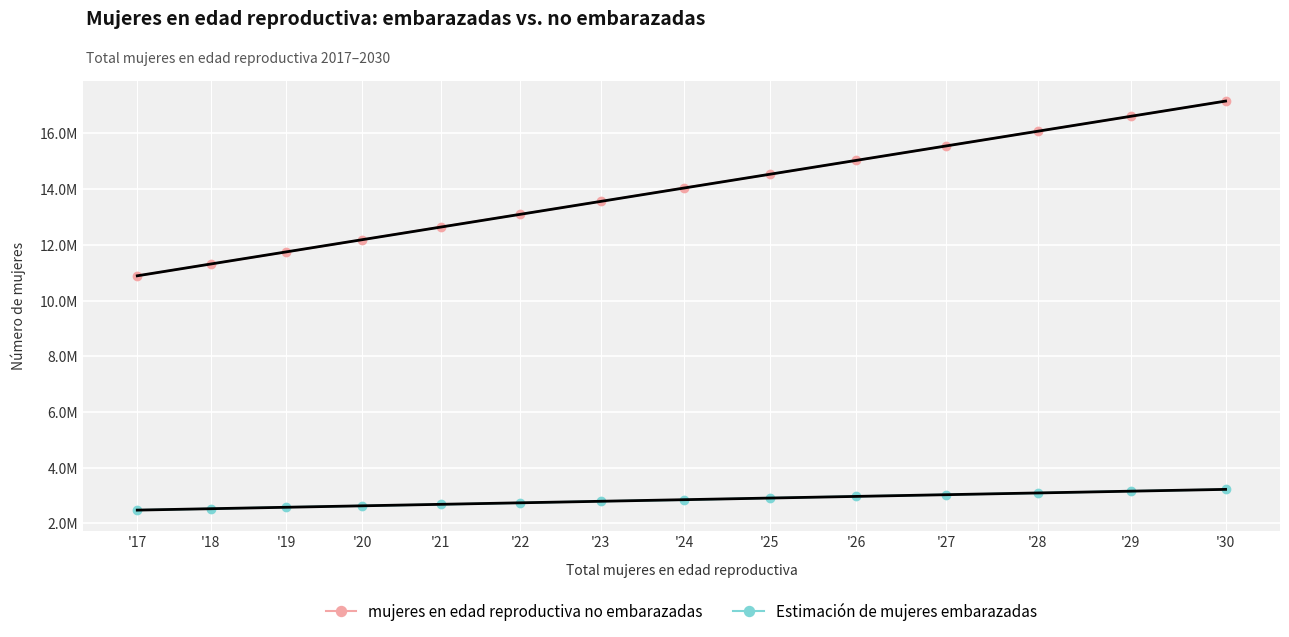

Where does the Estimación de mujeres embarazadas series first go above 2845345?

'25